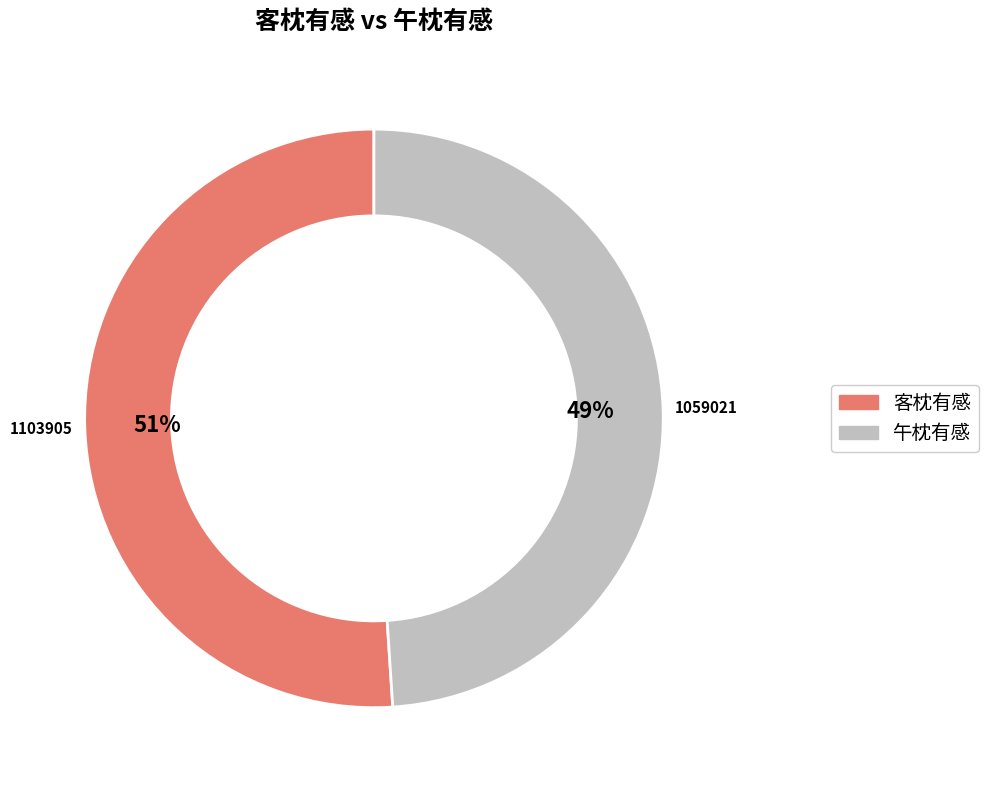

How many slices are in this pie chart?

2